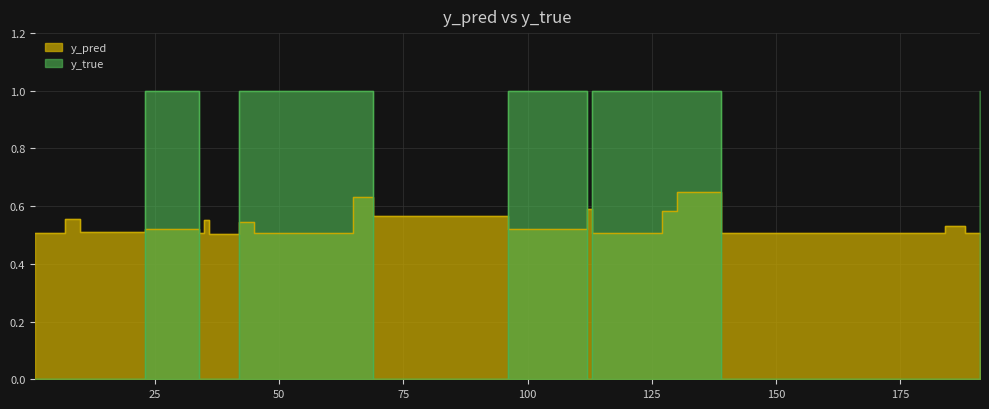

Which category has the highest value in the y_pred series?

130